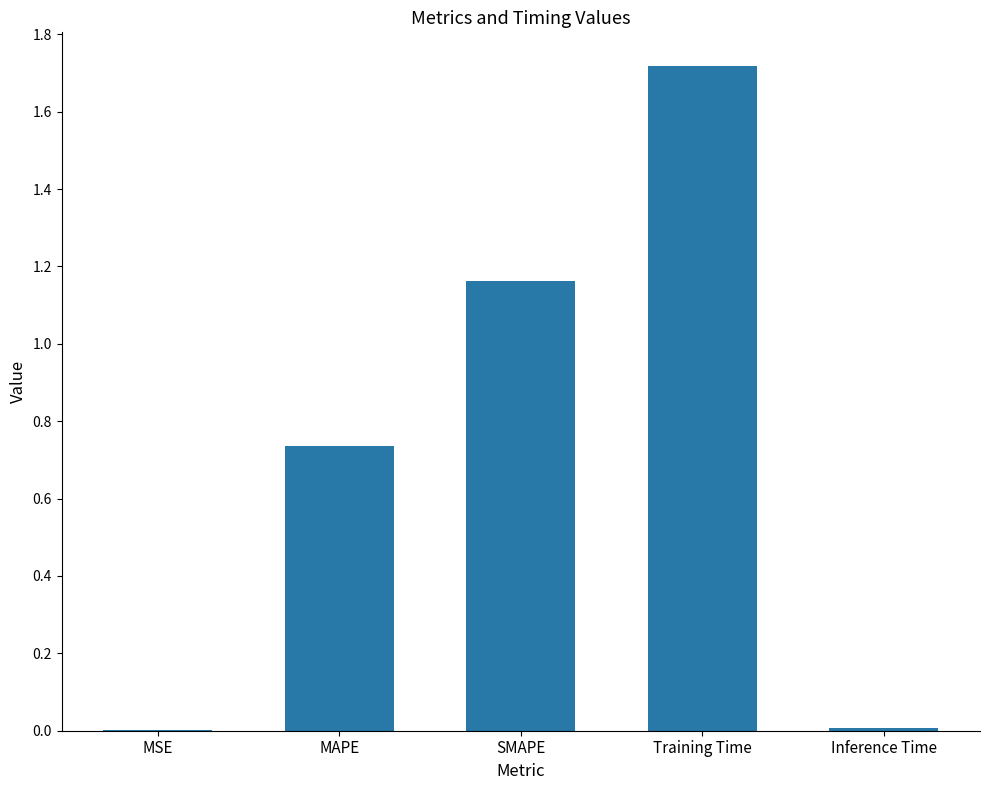

The chart shows a value of 0.0 at Inference Time. True or false?

True